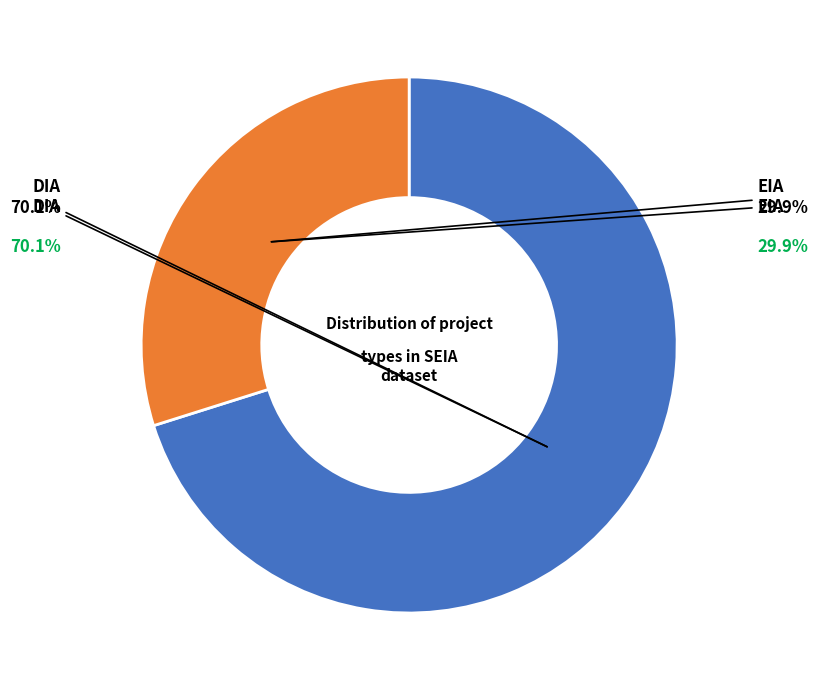

Which slice is the smallest?

EIA